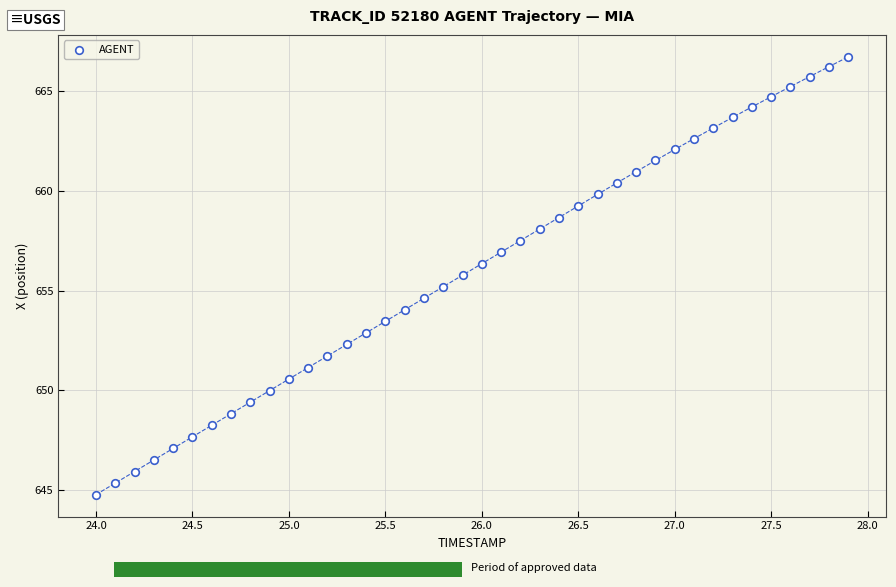

What is the range of Y values (max minus min)?

22.0